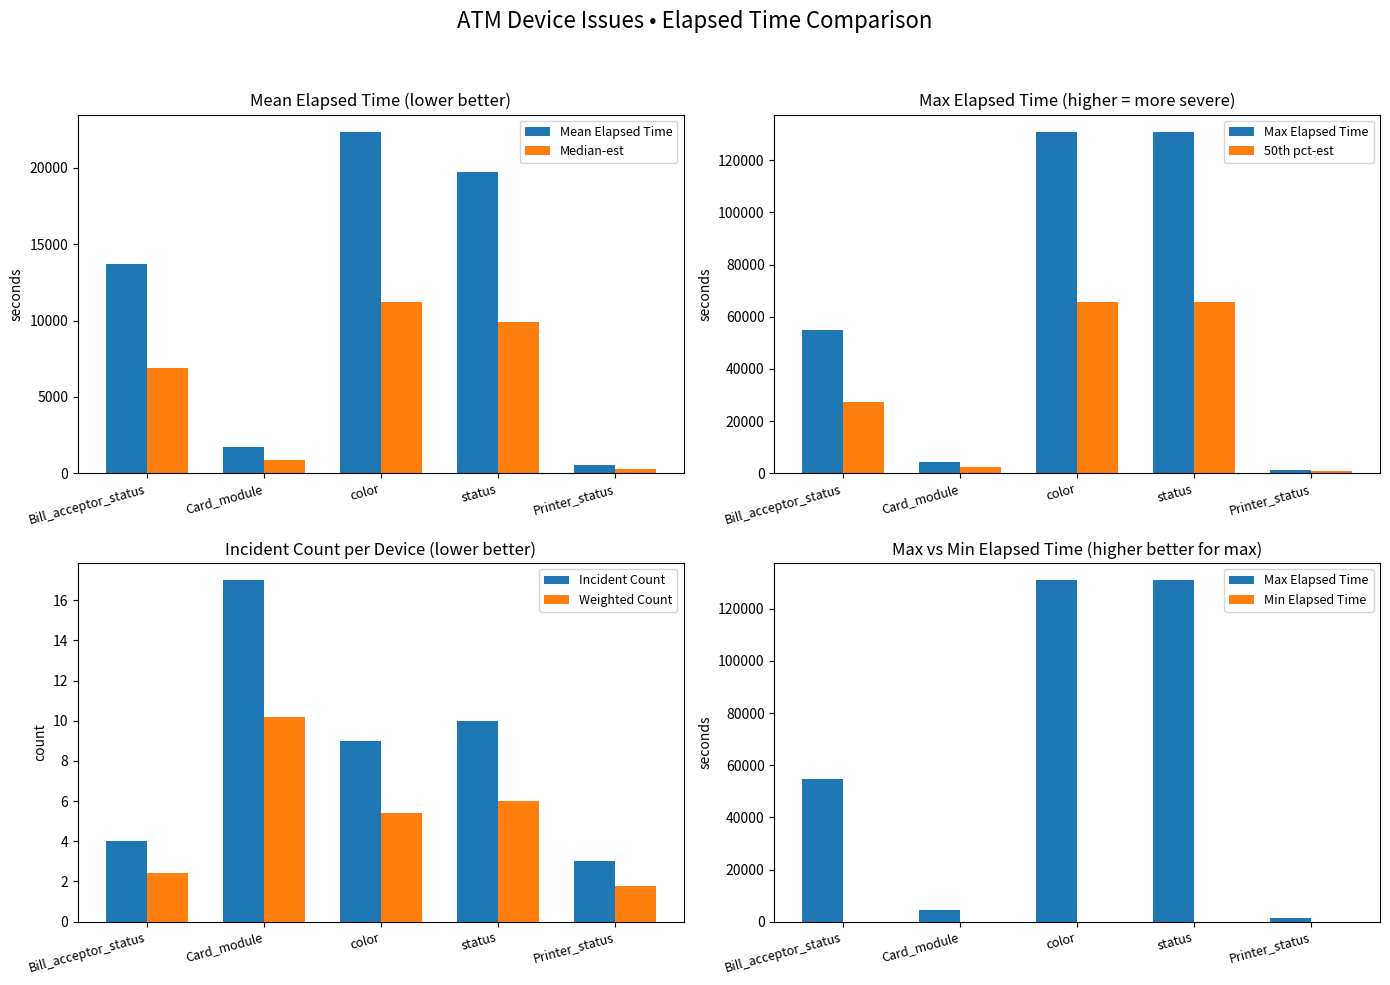

At which label does Median-est reach its minimum?

Printer_status